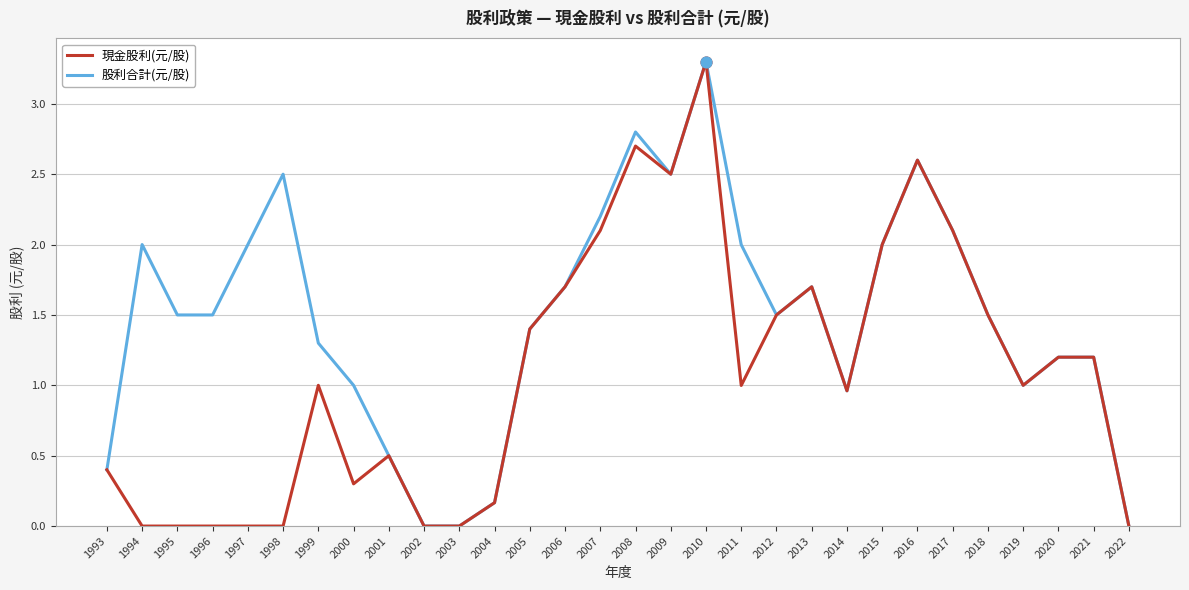

What is the difference between the highest and lowest values at 1997?

2.0